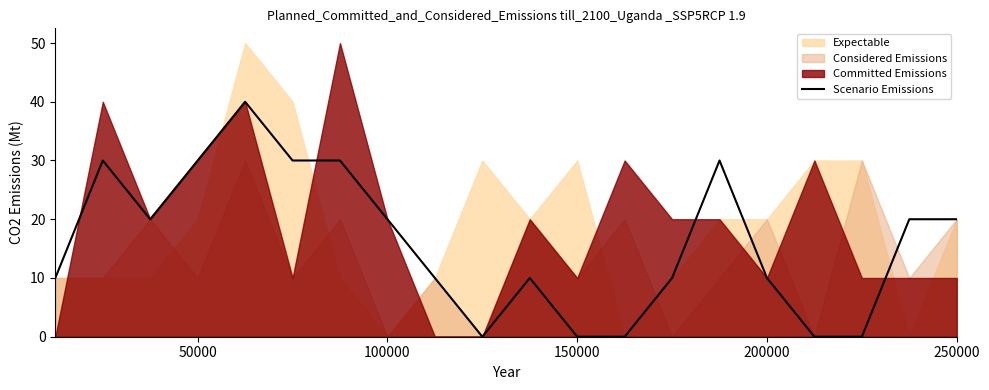

What is the difference between the maximum and second lowest values?

40